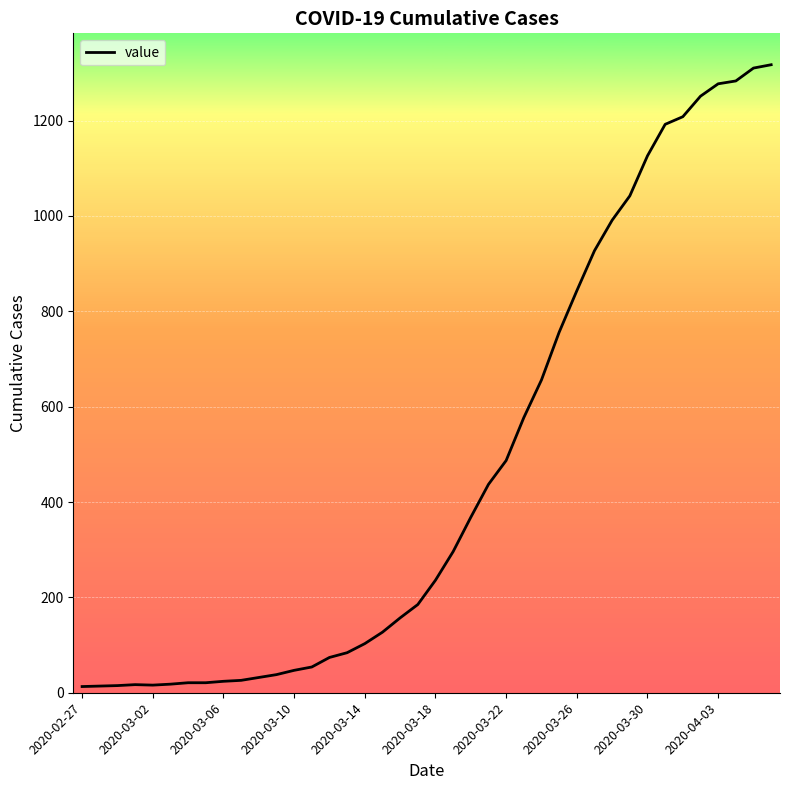

What is the difference between the maximum and minimum values?

1304